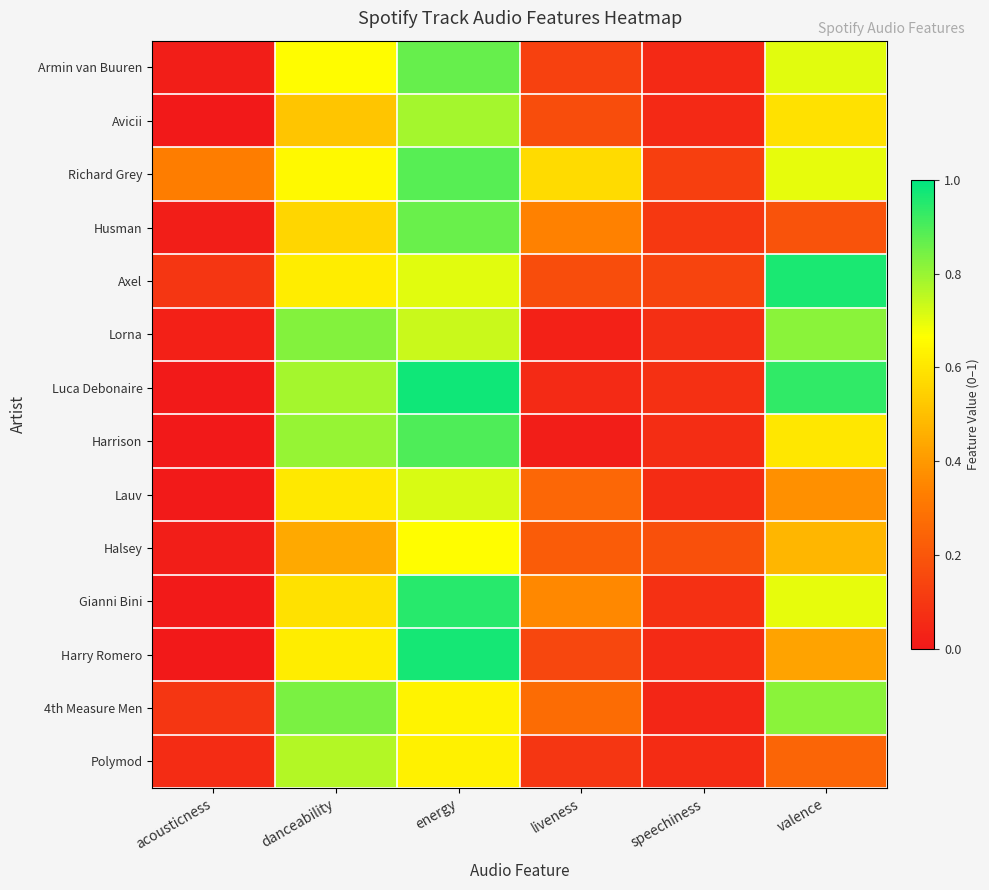

Reading left to right, transcribe all the data shown in this chart.

Armin van Buuren: acousticness=0.0	danceability=0.7	energy=0.9	liveness=0.1	speechiness=0.1	valence=0.7
Avicii: acousticness=0.0	danceability=0.5	energy=0.8	liveness=0.2	speechiness=0.1	valence=0.6
Richard Grey: acousticness=0.3	danceability=0.7	energy=0.9	liveness=0.6	speechiness=0.1	valence=0.7
Husman: acousticness=0.0	danceability=0.6	energy=0.9	liveness=0.3	speechiness=0.1	valence=0.2
Axel: acousticness=0.1	danceability=0.6	energy=0.7	liveness=0.2	speechiness=0.1	valence=1.0
Lorna: acousticness=0.0	danceability=0.8	energy=0.7	liveness=0.0	speechiness=0.1	valence=0.8
Luca Debonaire: acousticness=0.0	danceability=0.8	energy=1.0	liveness=0.1	speechiness=0.1	valence=0.9
Harrison: acousticness=0.0	danceability=0.8	energy=0.9	liveness=0.0	speechiness=0.1	valence=0.6
Lauv: acousticness=0.0	danceability=0.6	energy=0.7	liveness=0.3	speechiness=0.1	valence=0.4
Halsey: acousticness=0.0	danceability=0.4	energy=0.7	liveness=0.2	speechiness=0.2	valence=0.5
Gianni Bini: acousticness=0.0	danceability=0.6	energy=0.9	liveness=0.4	speechiness=0.1	valence=0.7
Harry Romero: acousticness=0.0	danceability=0.6	energy=1.0	liveness=0.1	speechiness=0.1	valence=0.4
4th Measure Men: acousticness=0.1	danceability=0.8	energy=0.6	liveness=0.3	speechiness=0.0	valence=0.8
Polymod: acousticness=0.1	danceability=0.8	energy=0.6	liveness=0.1	speechiness=0.1	valence=0.2